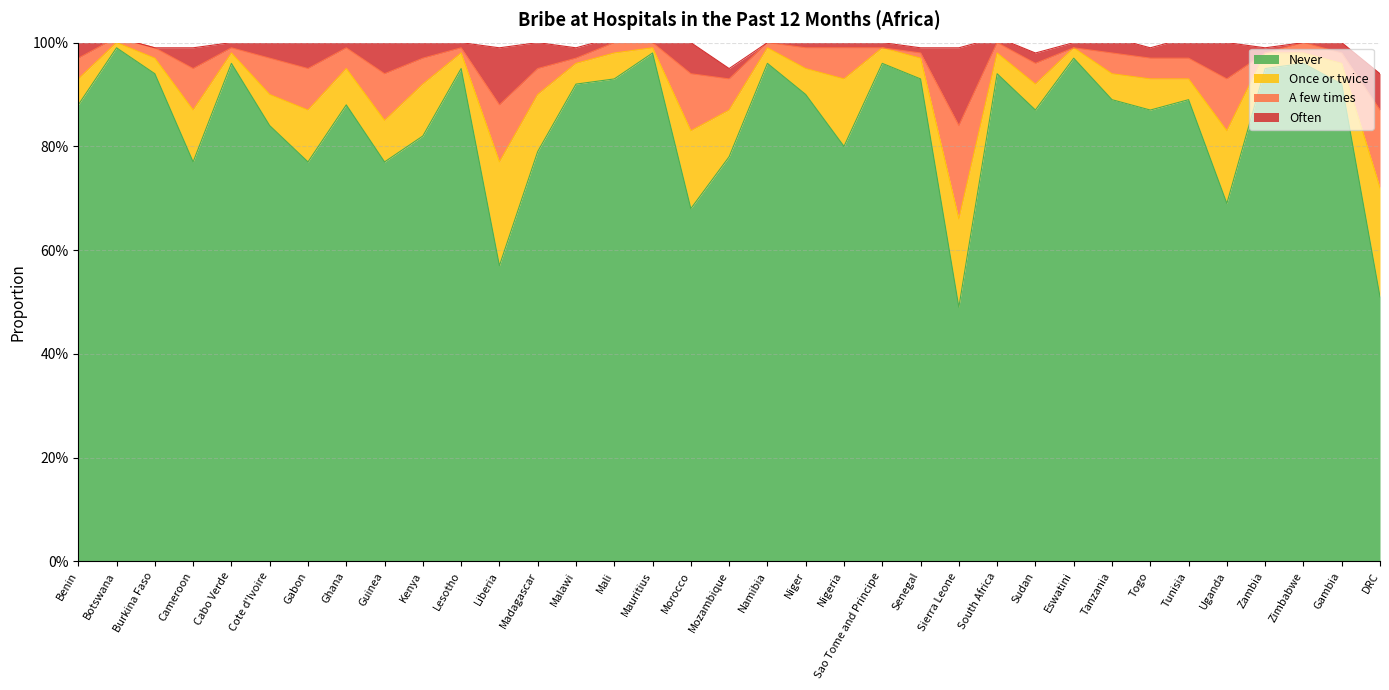

At how many categories does at least one series exceed 0?

35